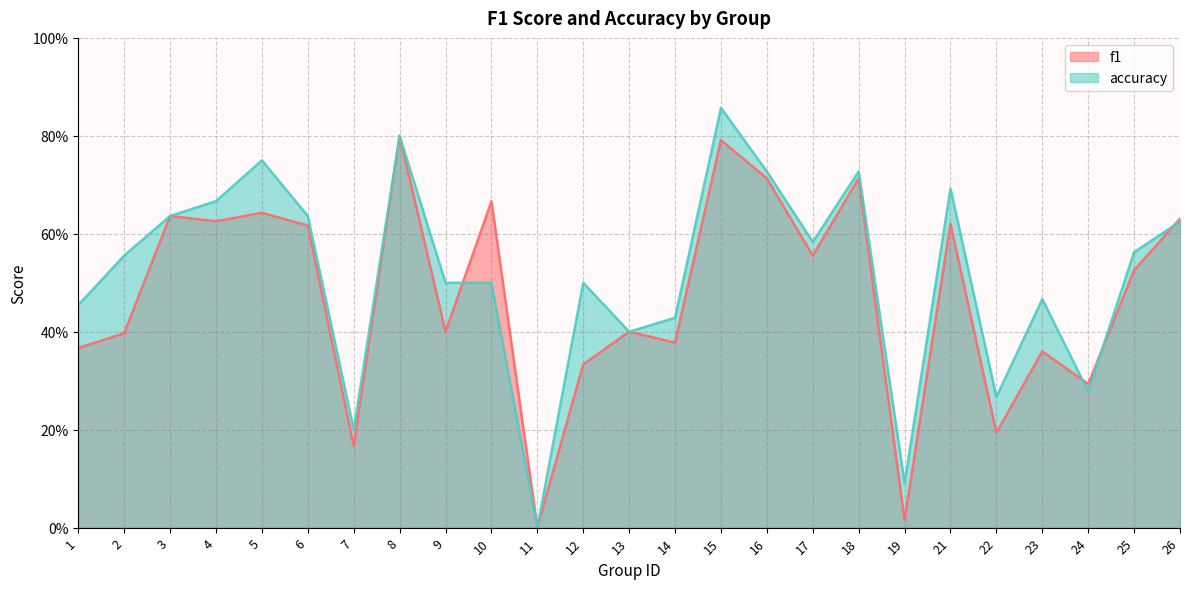

Does the chart have visible grid lines?

Yes